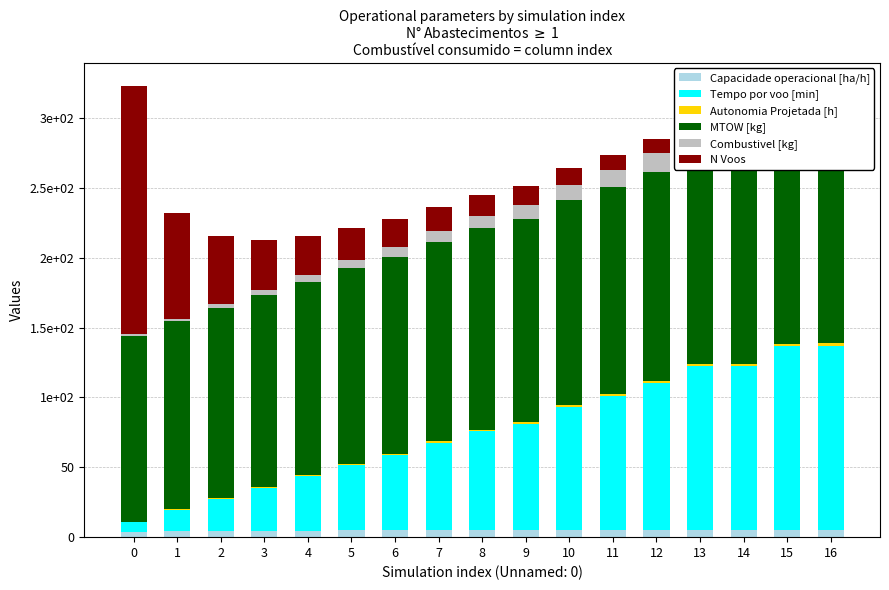

At which label does Tempo por voo [min] first exceed 71?

9